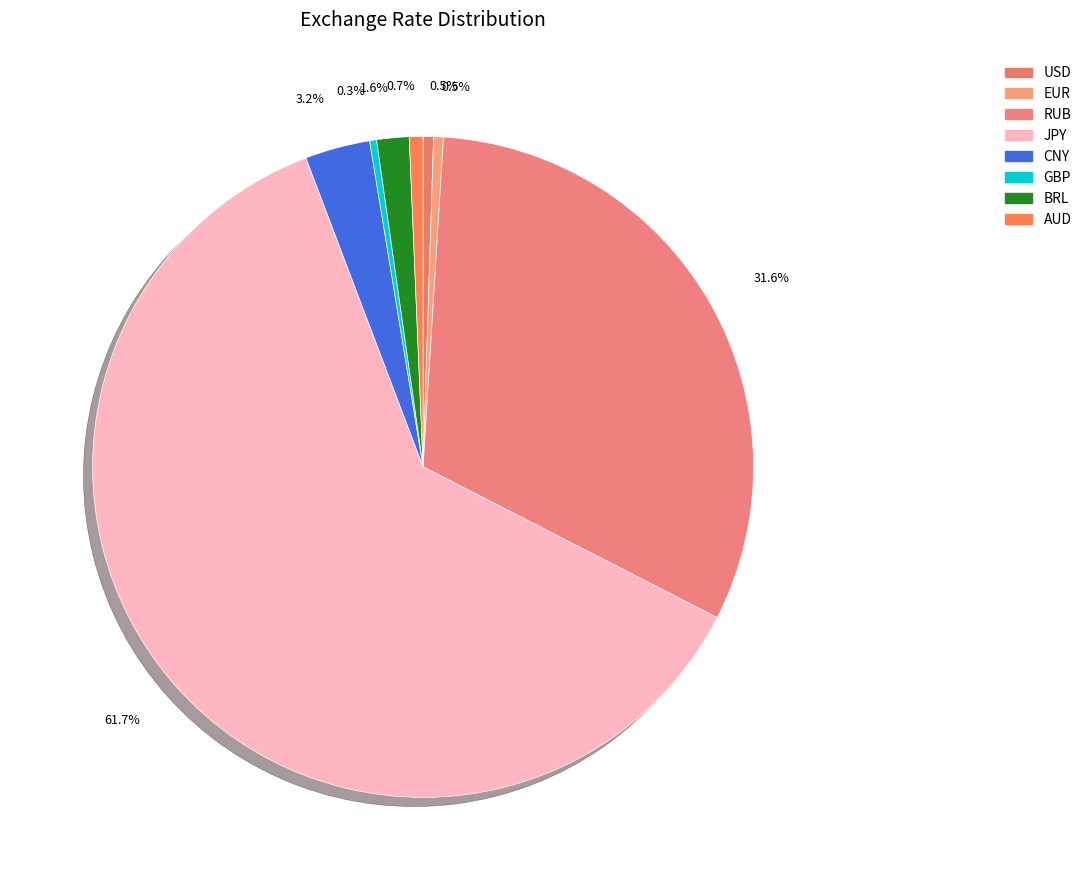

What percentage is the USD slice, to the nearest percent?

1%